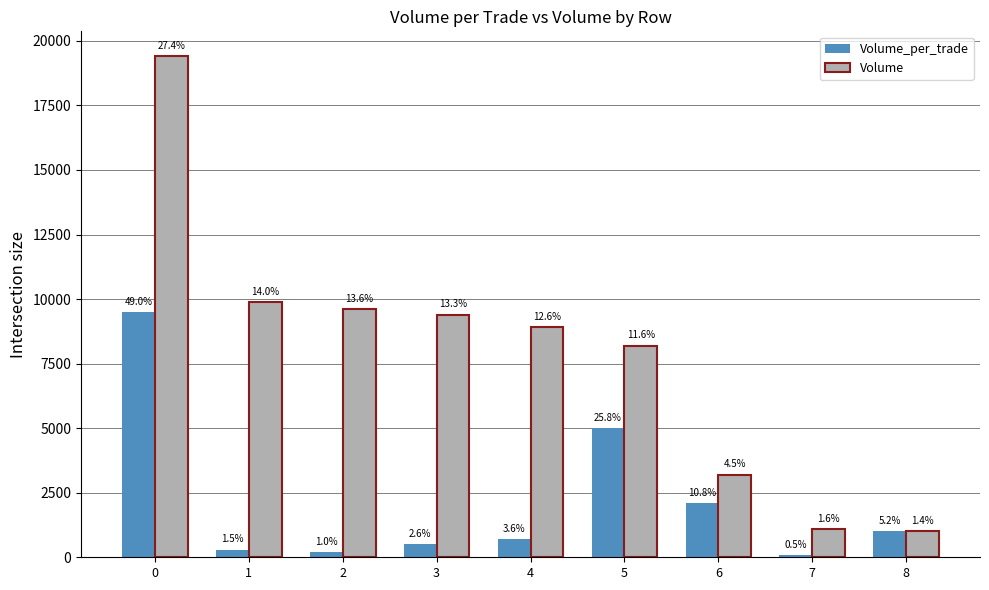

How many groups of bars are there?

9